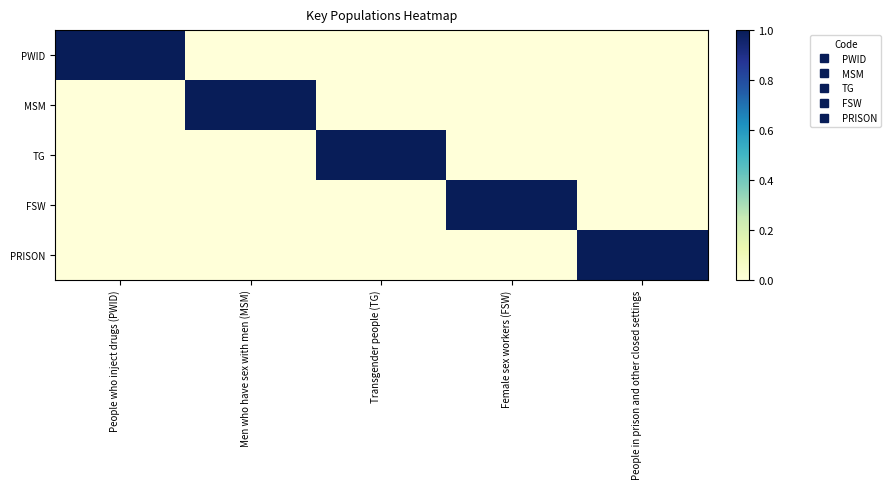

At how many categories does at least one series exceed 0?

5